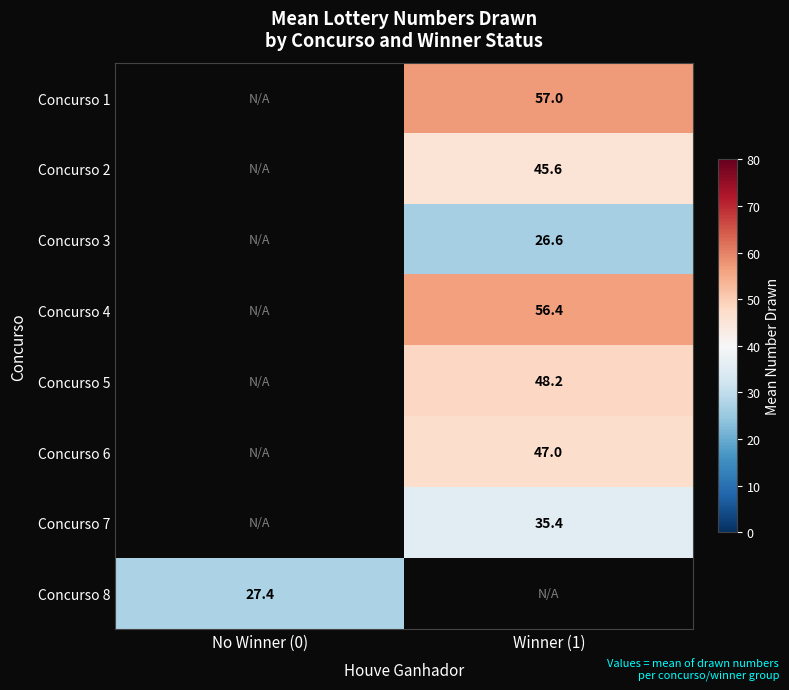

Is the value of Concurso 4 at Winner (1) greater than the value of Concurso 7 at Winner (1)?

Yes